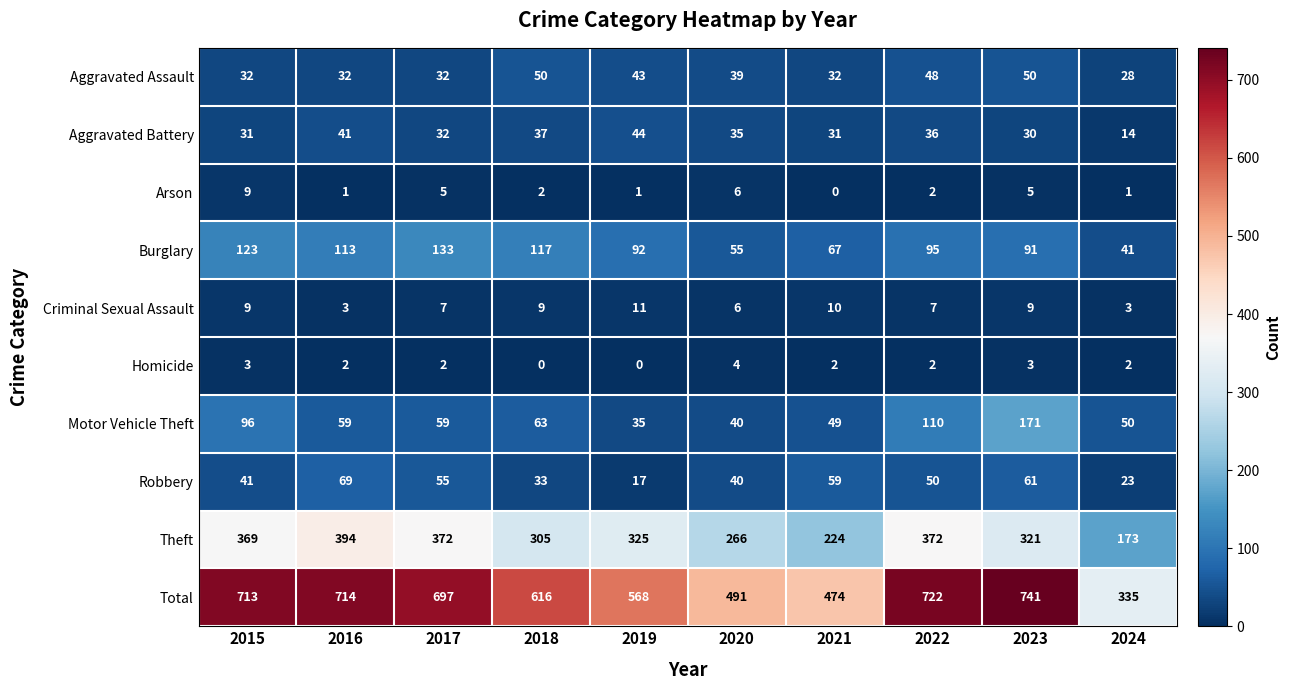

At which label does Robbery reach its minimum?

2019